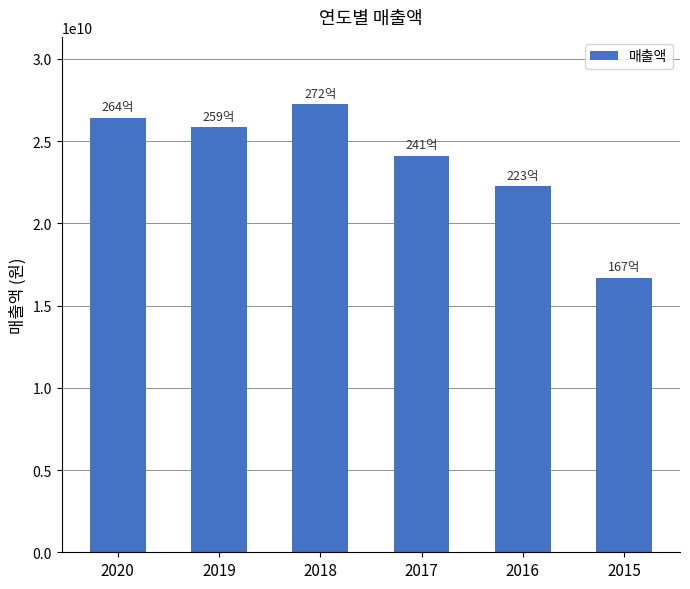

Which has a higher value, 2017 or 2019?

2019